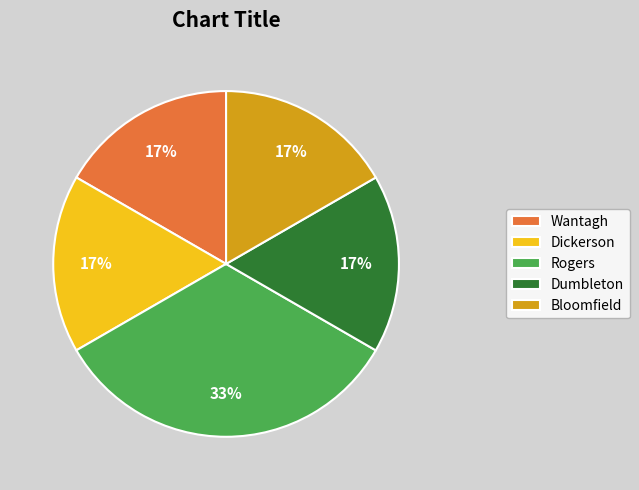

To the nearest percent, what is the average slice percentage?

20%